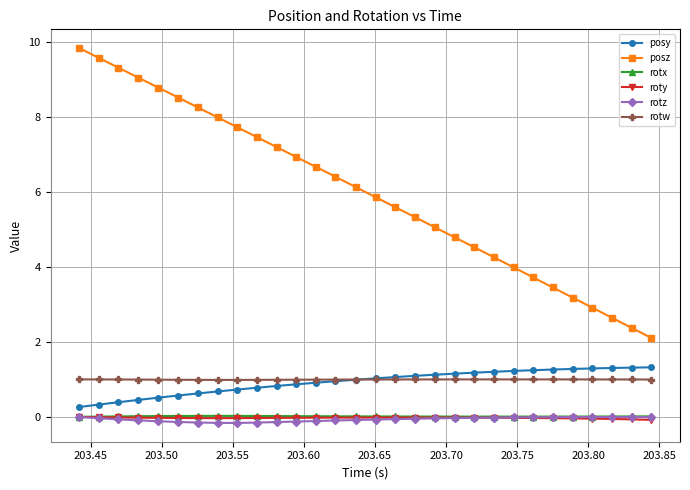

What is the value of the posy point at the 10th from the left?

0.8